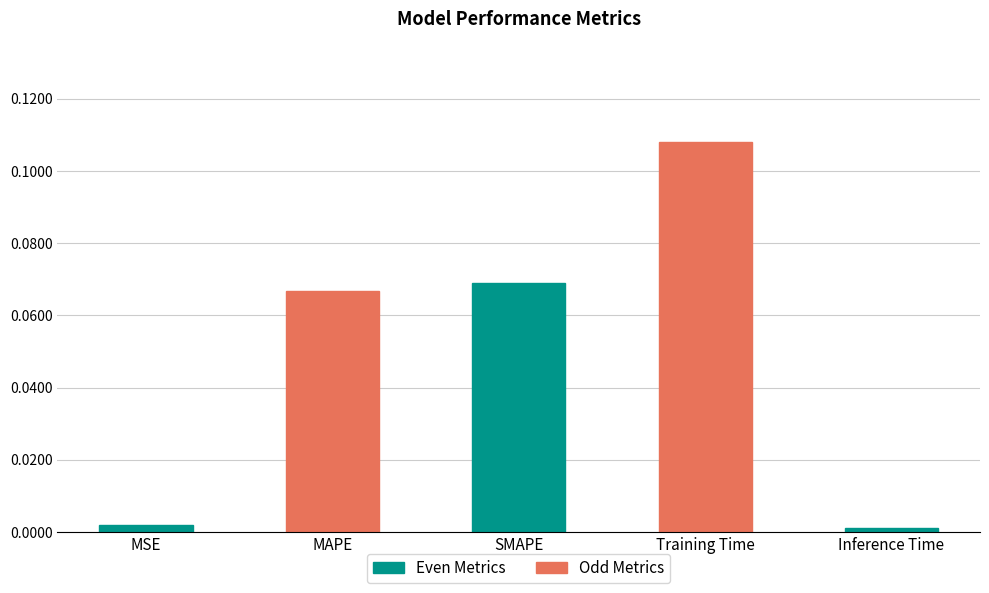

What position from the right is Inference Time?

1